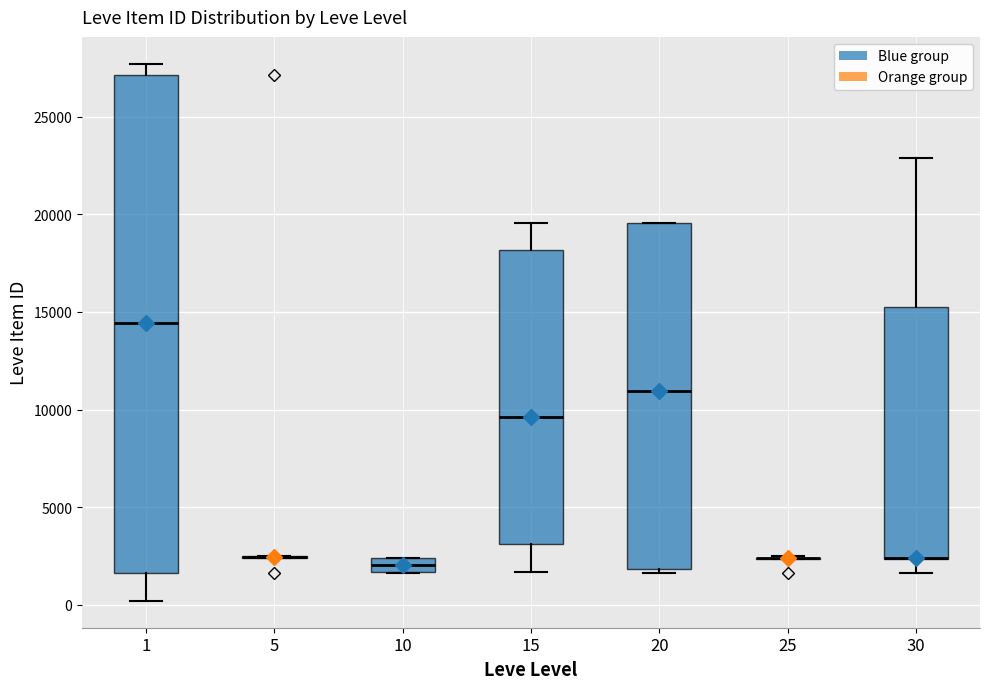

Comparing the boxes themselves (not the whiskers), which one is the tallest?

1